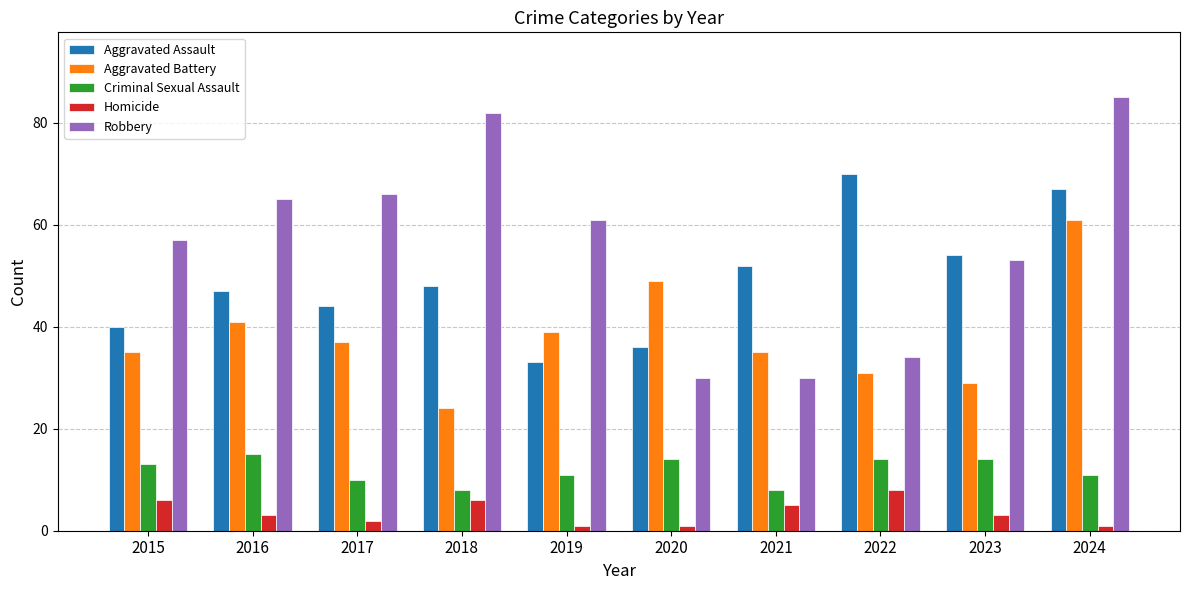

Are the bars grouped side by side (vs. stacked)?

Yes